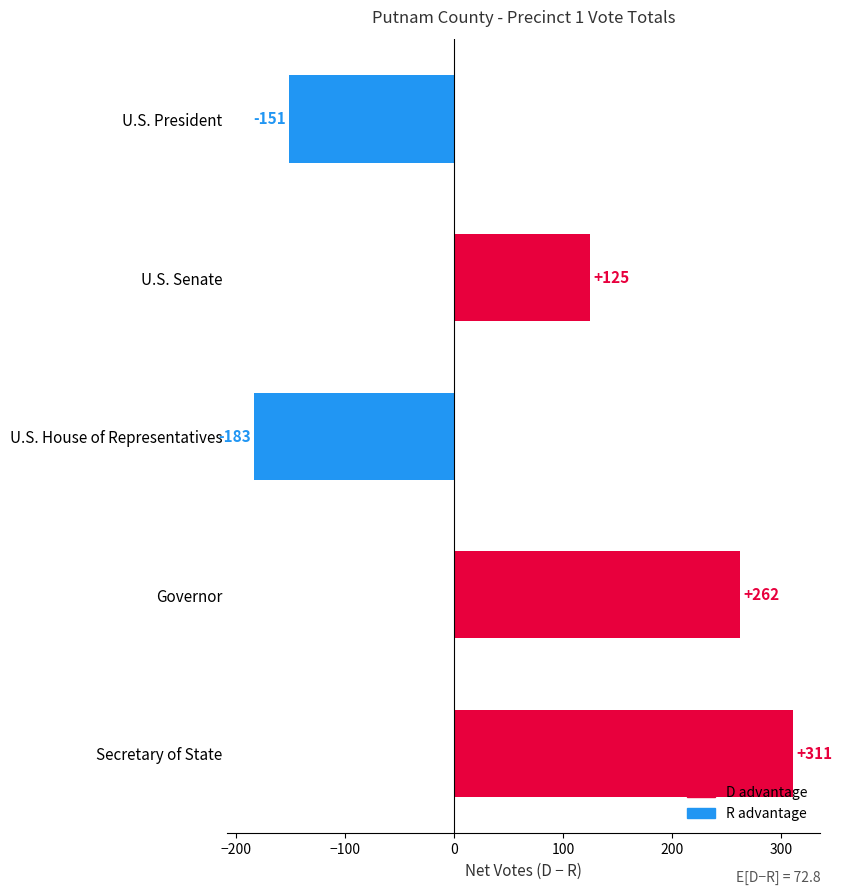

Reading top to bottom, what are all the values shown in this chart?

-151	125	-183	262	311